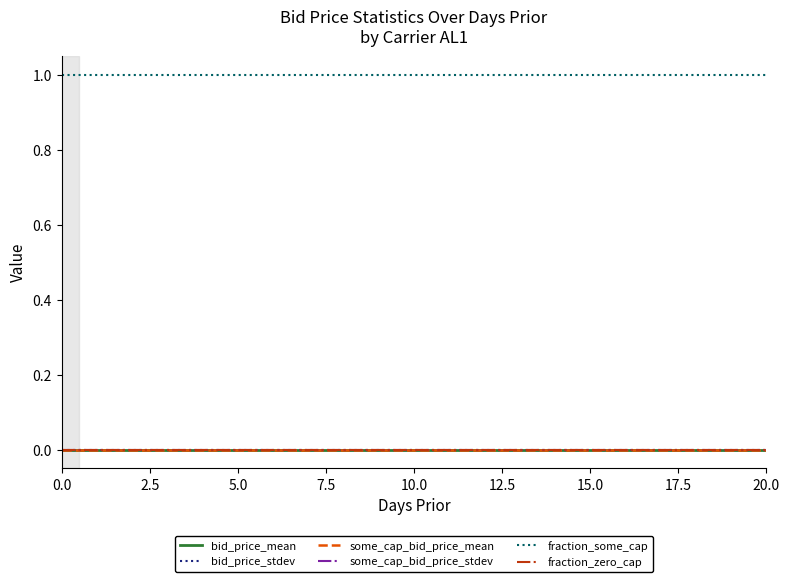

Is this an area chart (filled region under the line)?

No